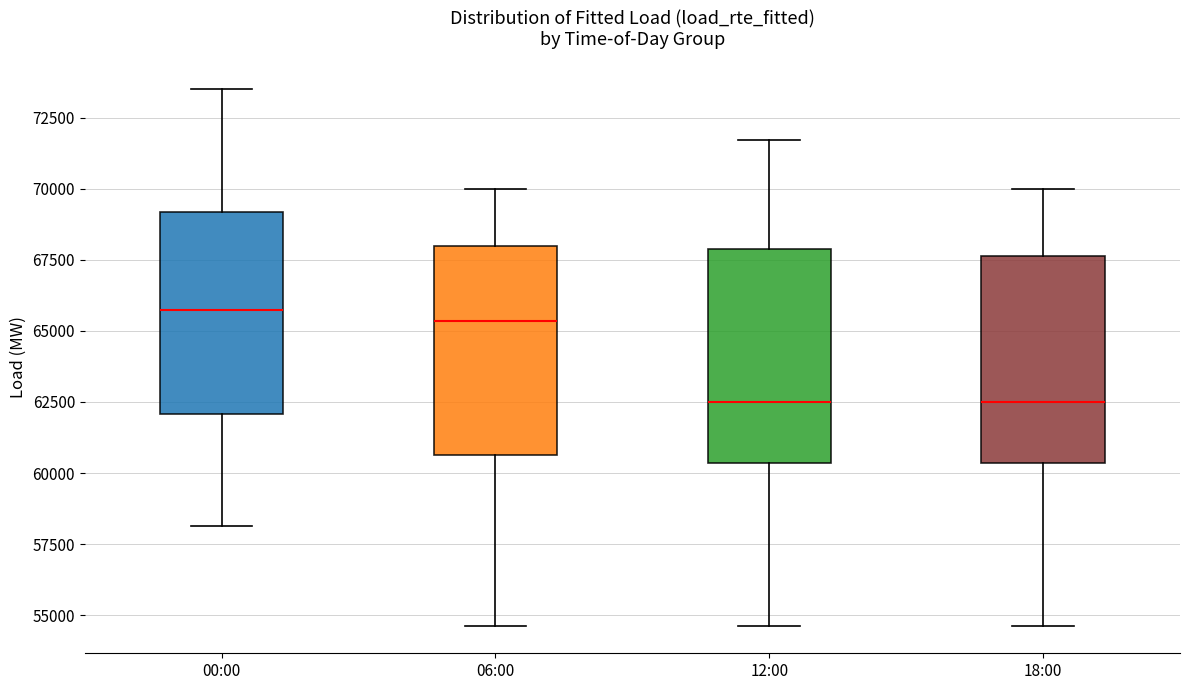

Reading left to right, read every box against the y-axis: the position of its median line, the range the box covers, and the ends of its whiskers. The values are not printed on the chart, so give them approximately, as read against the axis.

00:00: median 65500, box 62000 to 69000, whiskers 58000 to 73500
06:00: median 65500, box 60500 to 68000, whiskers 54500 to 70000
12:00: median 62500, box 60500 to 68000, whiskers 54500 to 71500
18:00: median 62500, box 60500 to 67500, whiskers 54500 to 70000